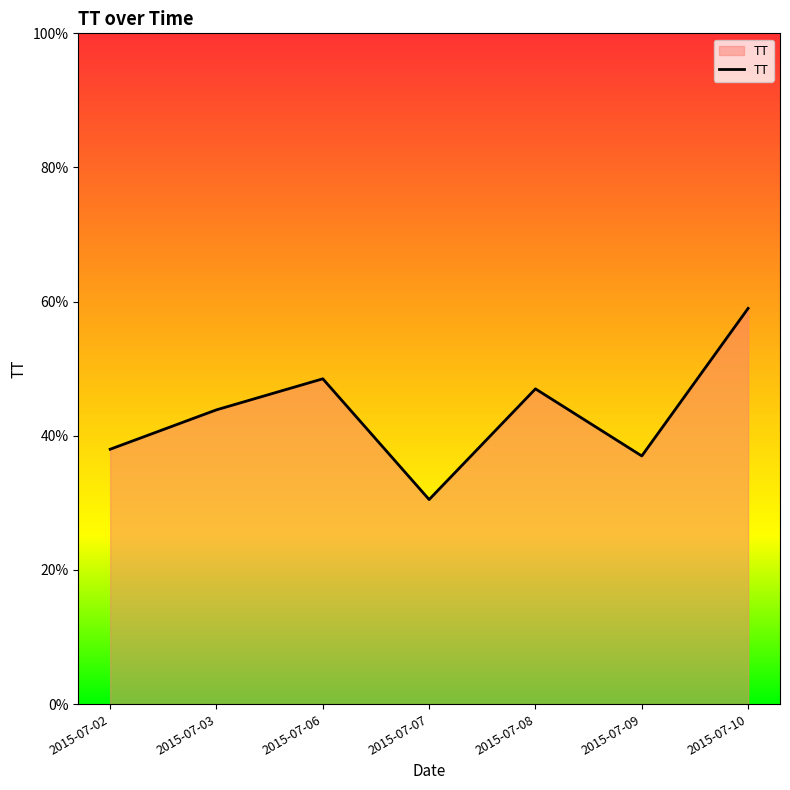

Reading left to right, transcribe all the data shown in this chart.

2015-07-02=38.0	2015-07-03=43.9	2015-07-06=48.5	2015-07-07=30.5	2015-07-08=47.0	2015-07-09=37.0	2015-07-10=59.0